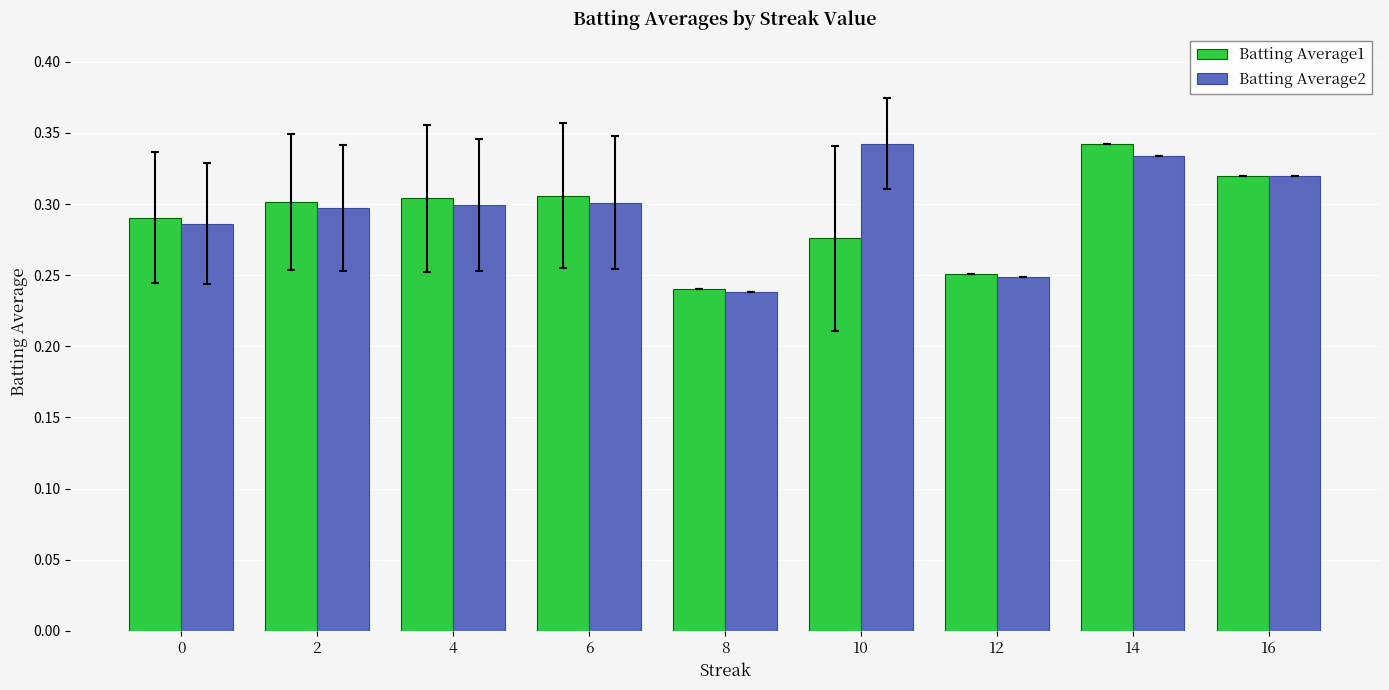

Which category has the lowest value in the Batting Average2 series?

8